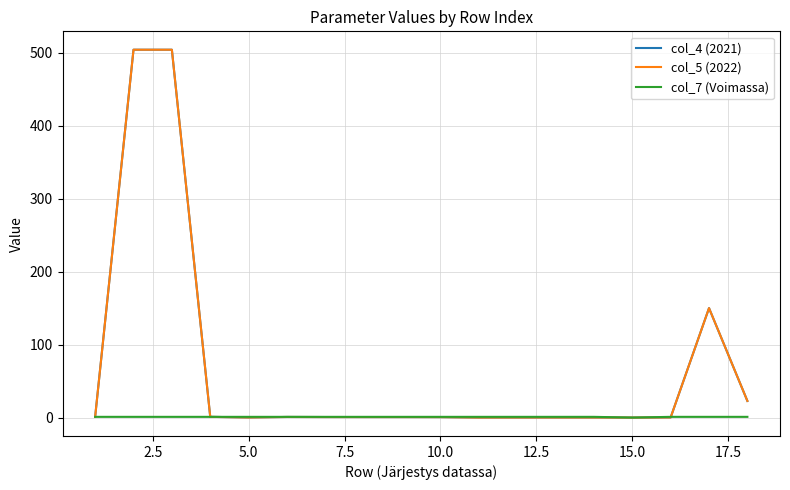

Which series has the widest spread of values?

col_4 (2021)